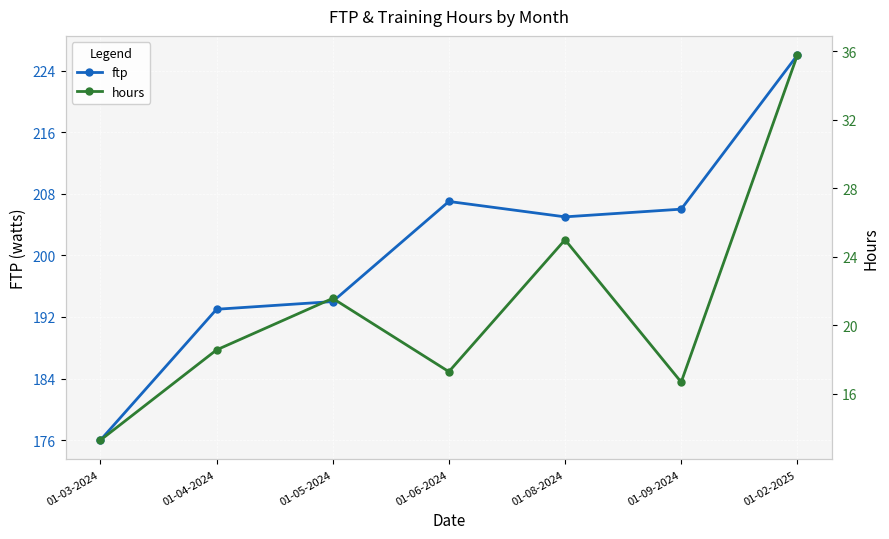

What position from the right is 01-08-2024?

3